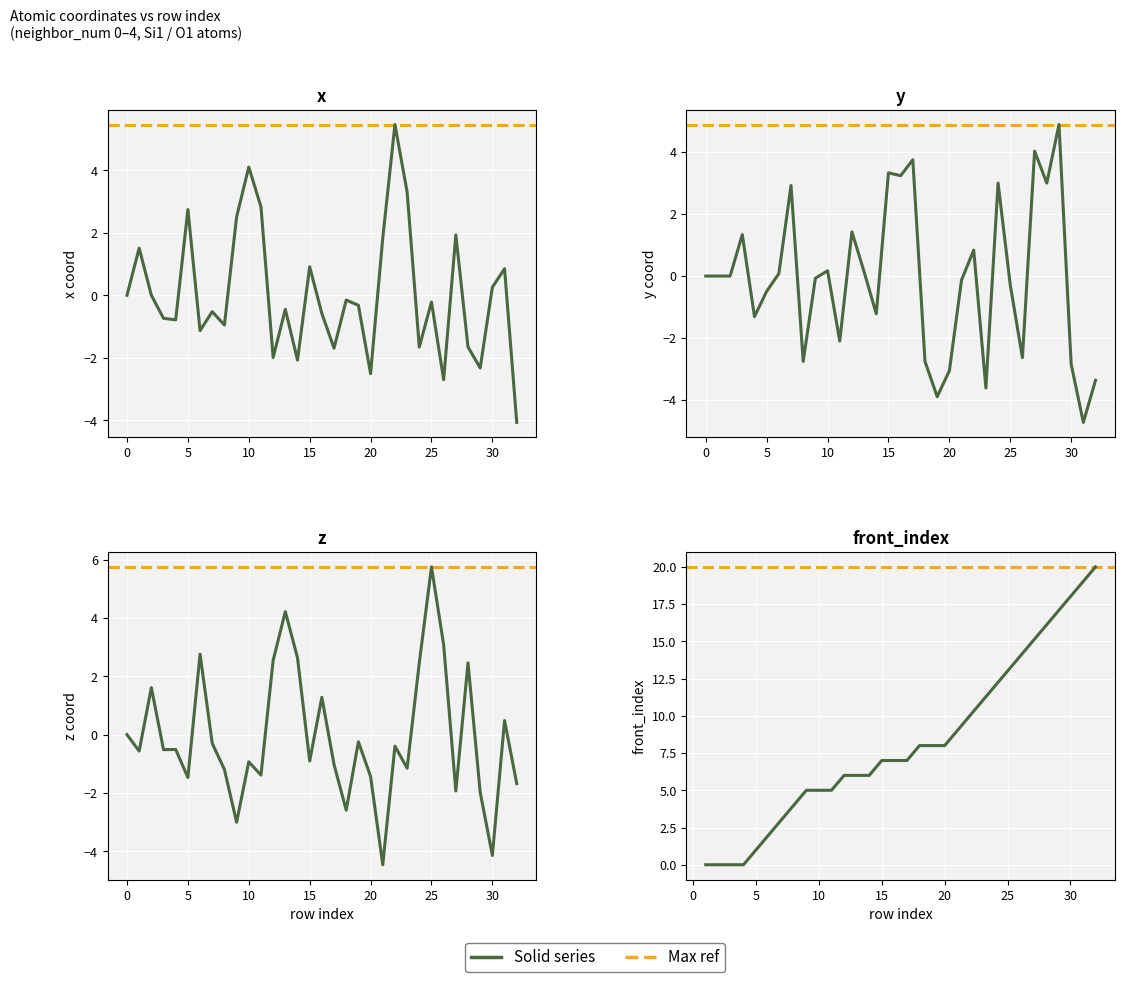

The value of y at 31 is -4.7. True or false?

True